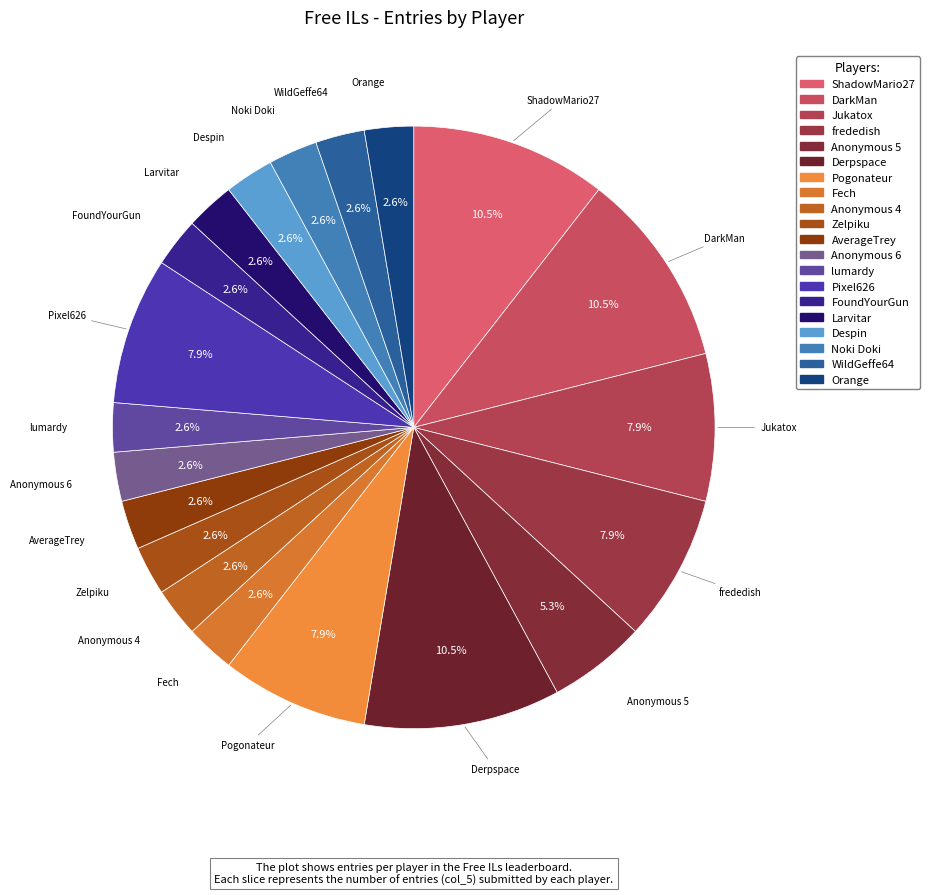

What percentage is the lumardy slice, to the nearest percent?

3%